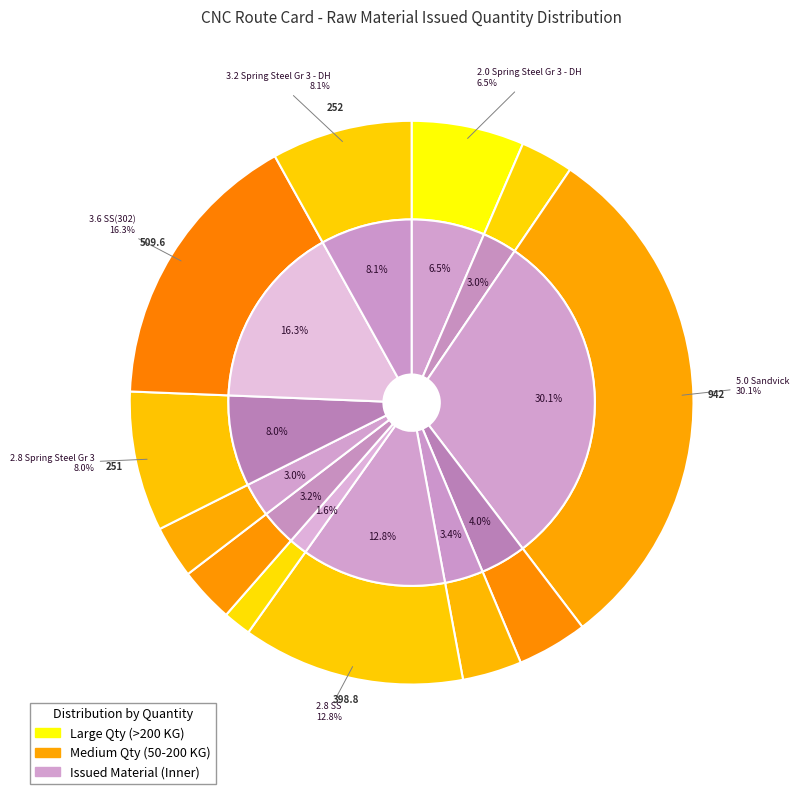

What is the ratio of the value at 4.5 Spring Steel Gr 3 - DH to the value at 1.0 Spring Steel Gr 3 - DH?

1.9